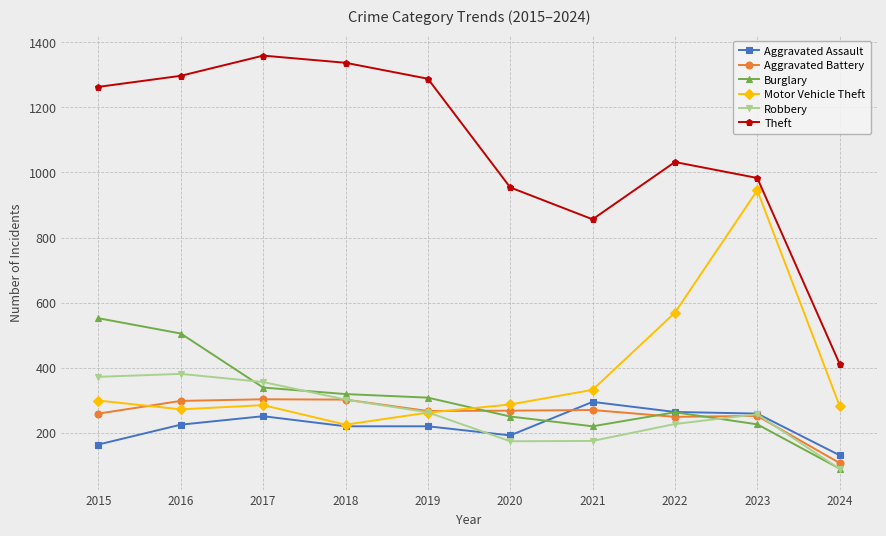

Between which two adjacent categories do Aggravated Battery and Aggravated Assault first intersect?

2020 and 2021